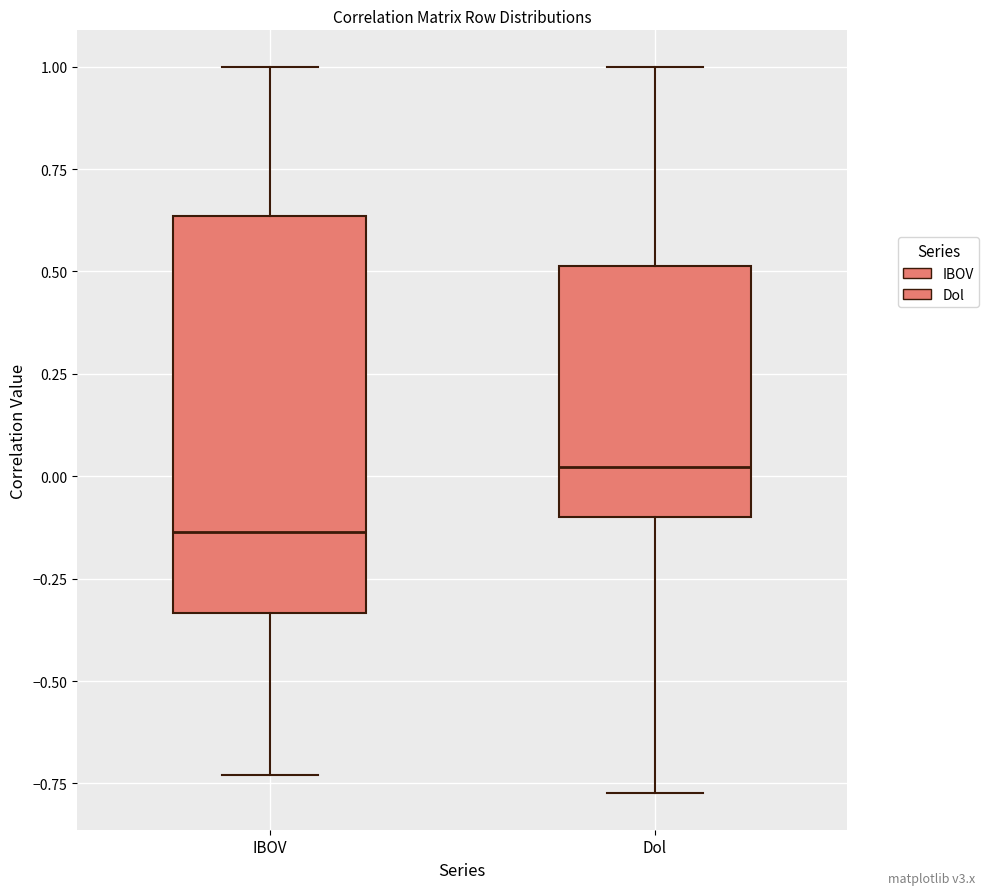

Reading left to right, read every box against the y-axis: the position of its median line, the range the box covers, and the ends of its whiskers. The values are not printed on the chart, so give them approximately, as read against the axis.

IBOV: median -0.15, box -0.35 to 0.65, whiskers -0.75 to 1.00
Dol: median 0.00, box -0.10 to 0.50, whiskers -0.75 to 1.00